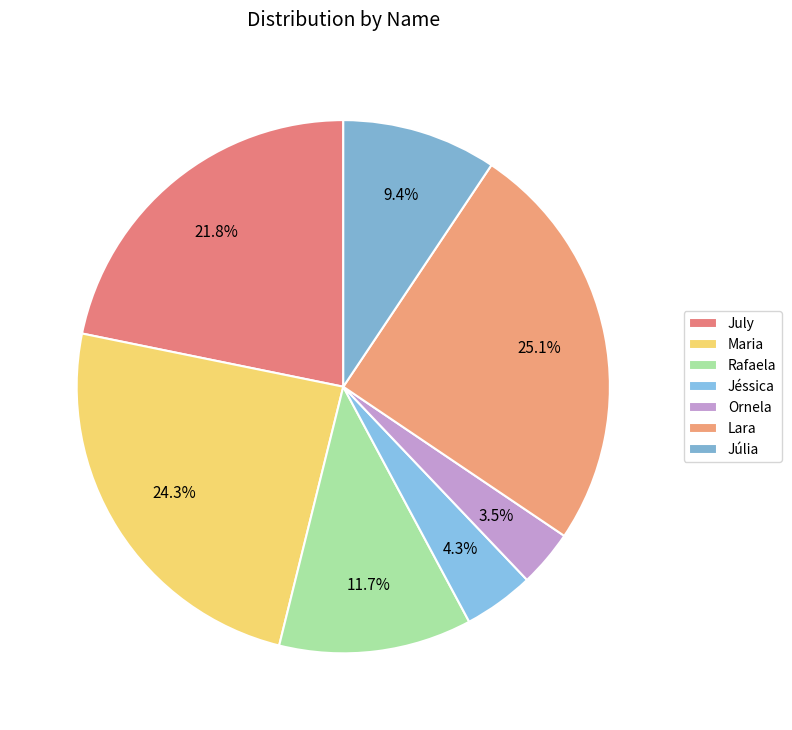

Which has a higher value, Lara or Rafaela?

Lara